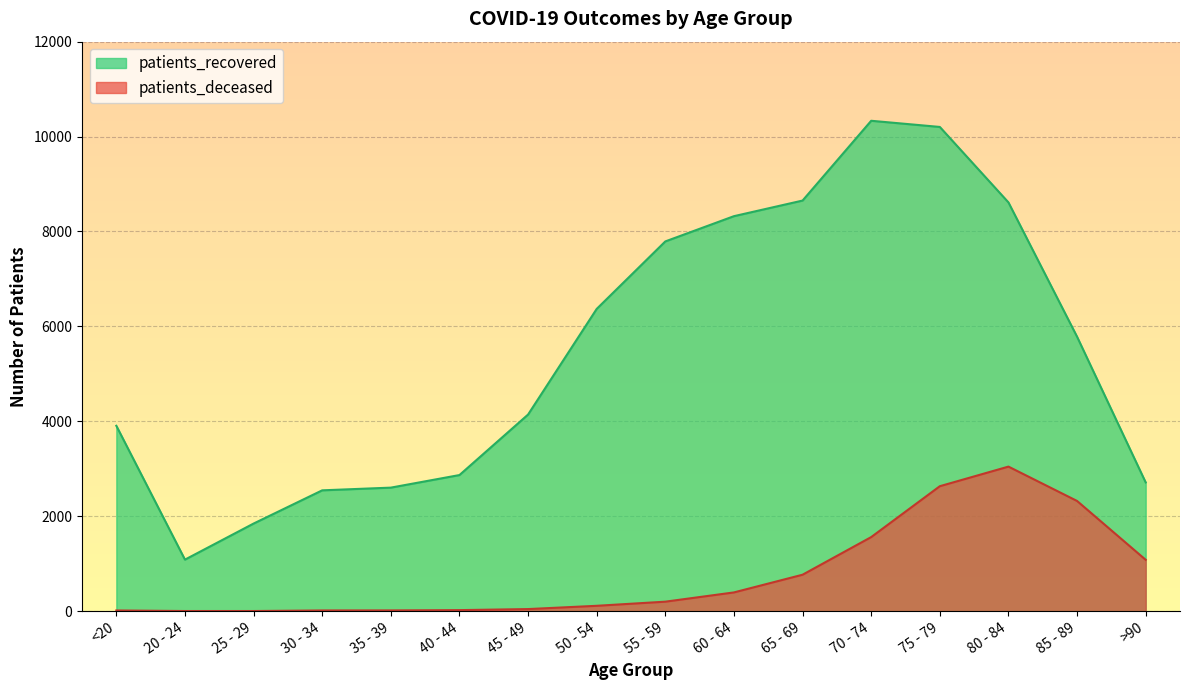

Is it true that patients_recovered equals 2129 at 50 - 54?

False